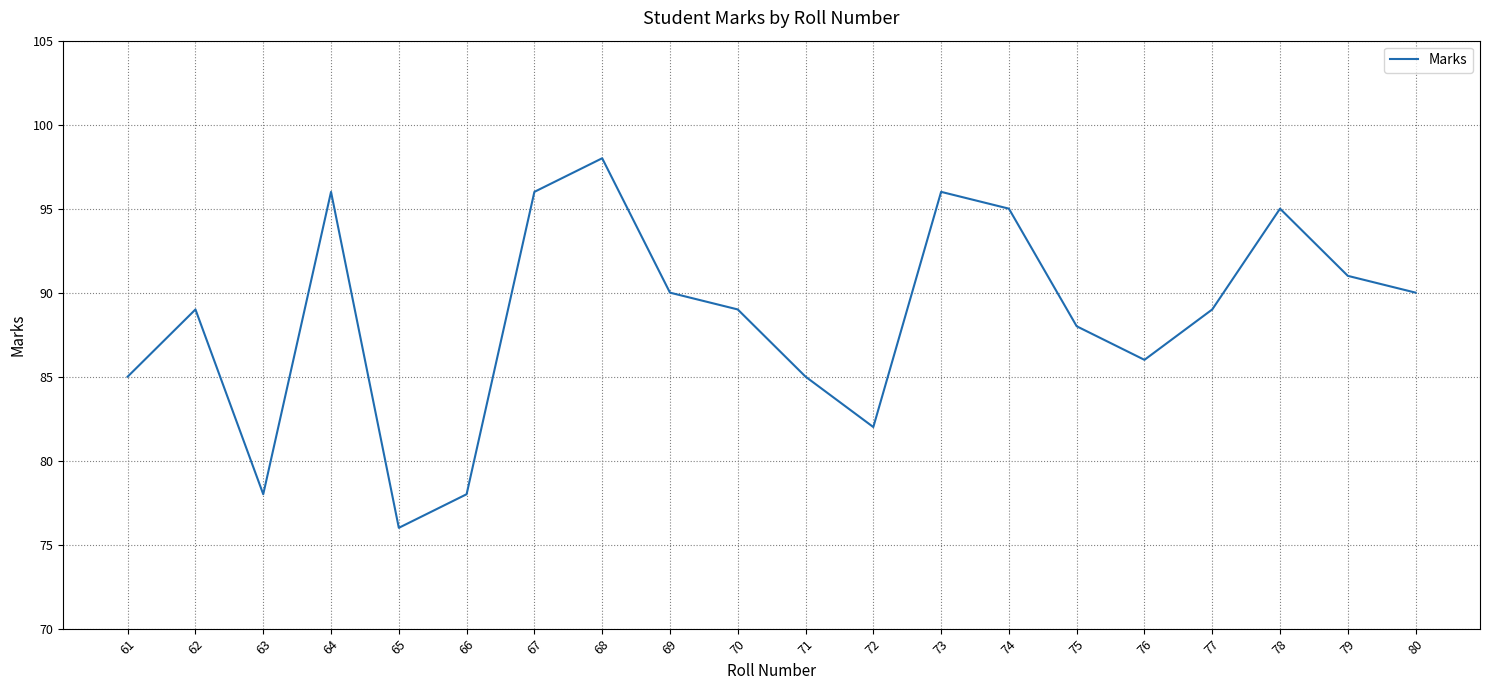

Is this an area chart (filled region under the line)?

No